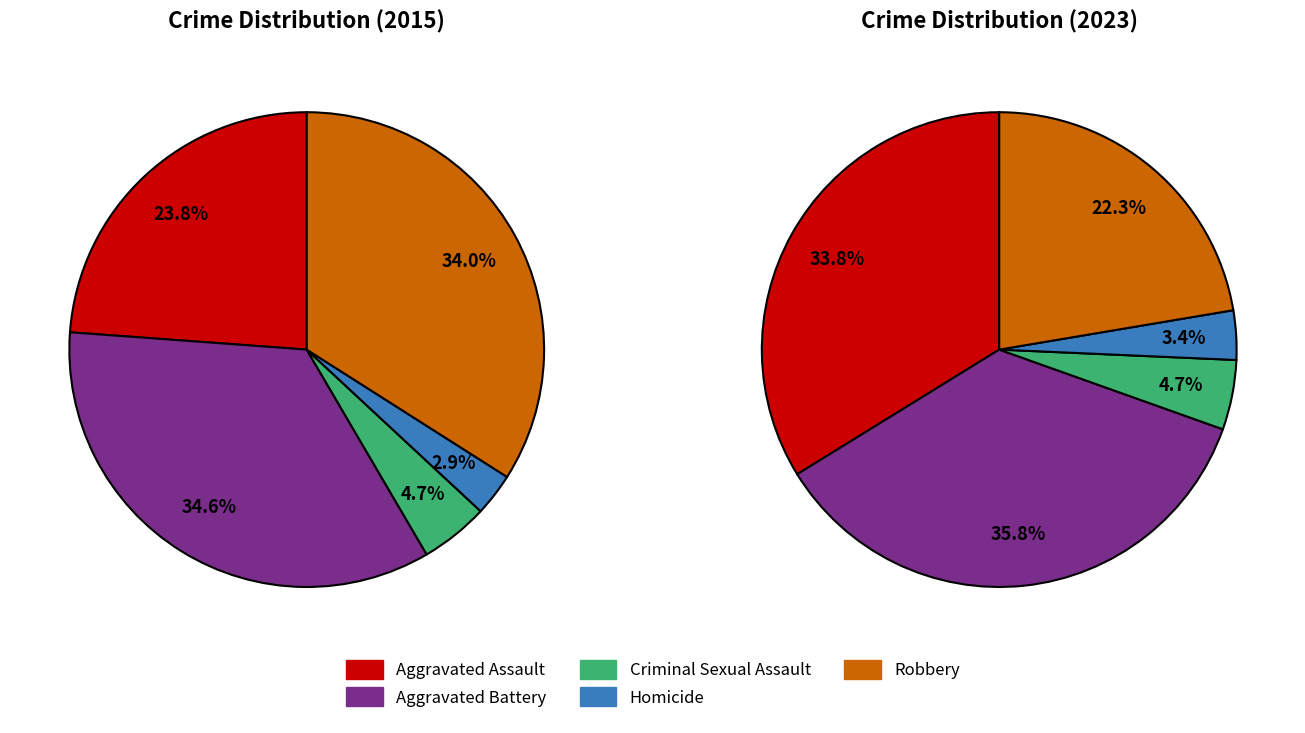

What percentage do 4 and values_2015 together represent?

57.8%